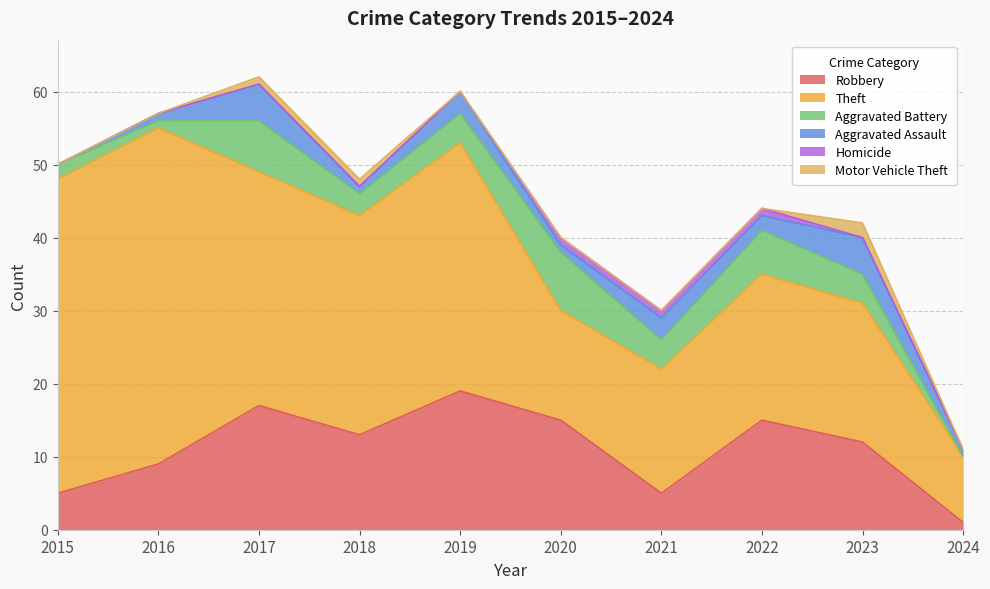

What is the total value across all series at 2017?

62